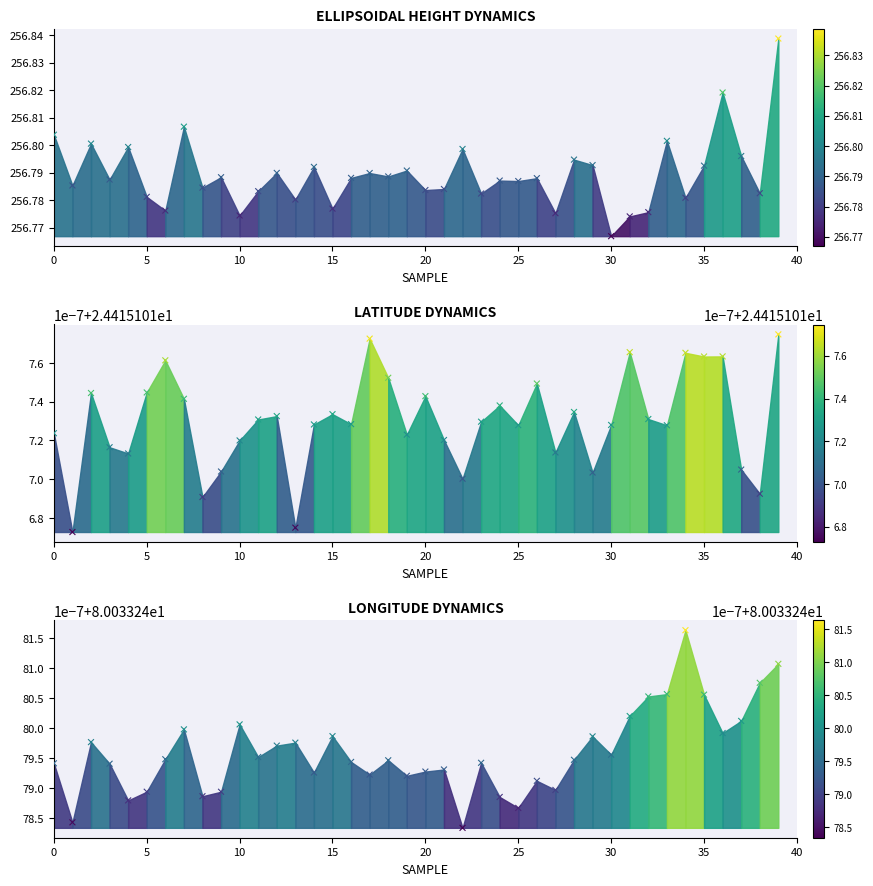

Which series has the largest total across all categories?

Ellipsoidal height